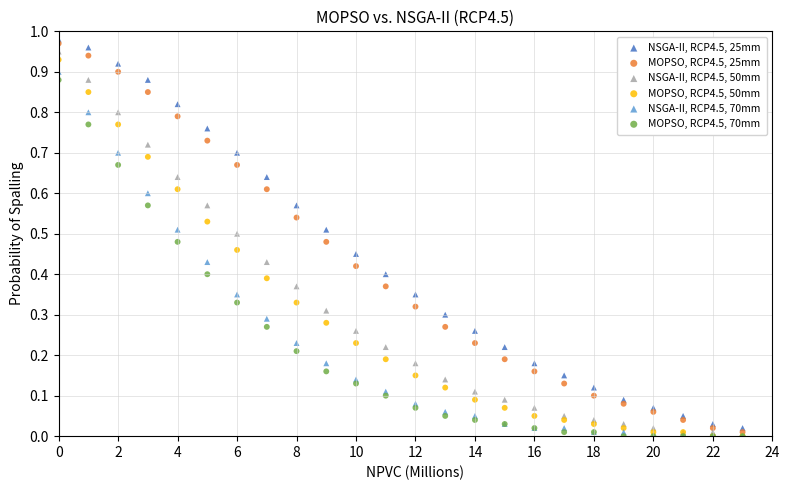

Which series reaches the maximum Y coordinate?

NSGA-II, RCP4.5, 25mm